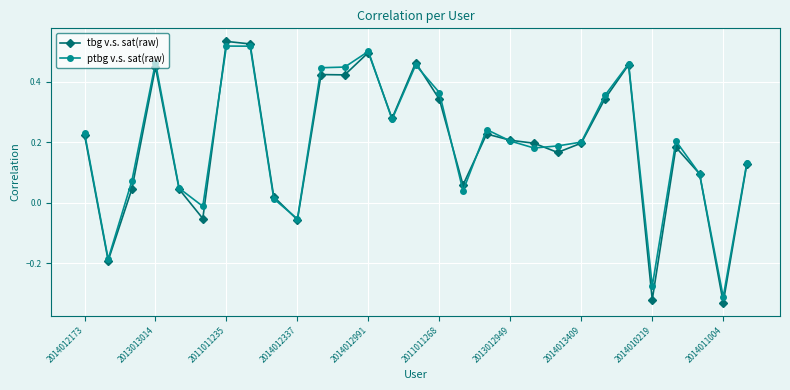

List the series in order of their peak value, highest first.

tbg v.s. sat(raw), ptbg v.s. sat(raw)